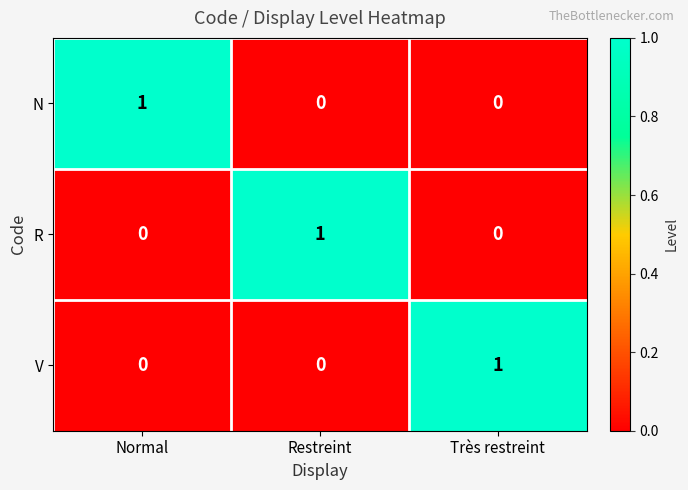

Reading left to right, extract all data points from this chart.

N: 1	0	0
R: 0	1	0
V: 0	0	1